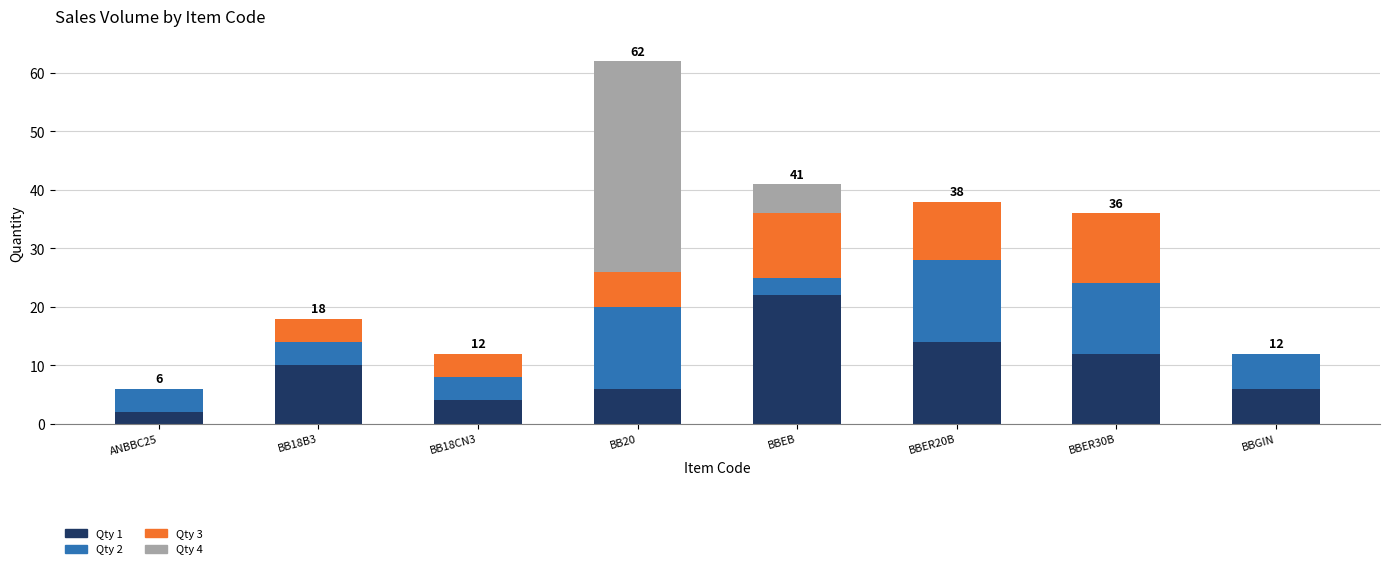

What is the total value across all series at BBEB?

41